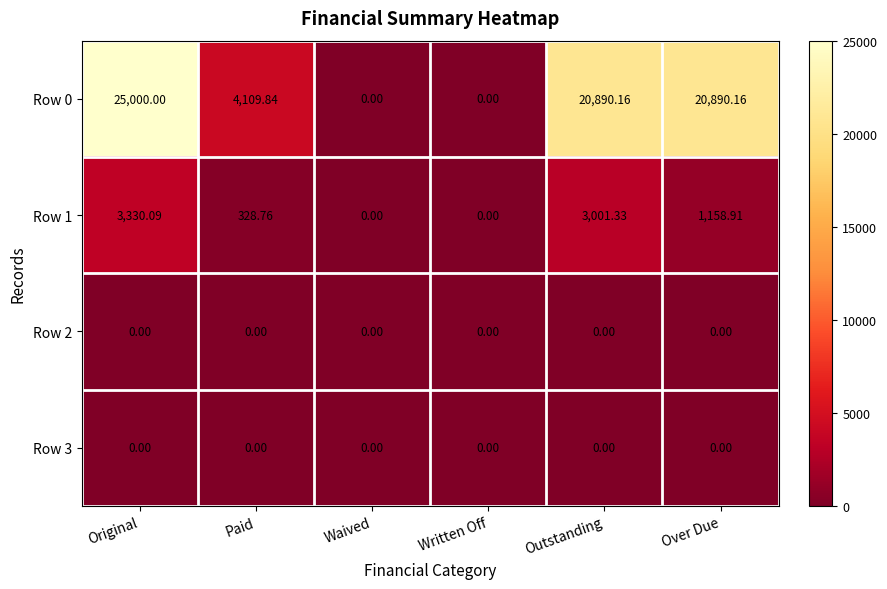

Is the value of Row 1 at Over Due greater than the value of Row 0 at Written Off?

Yes